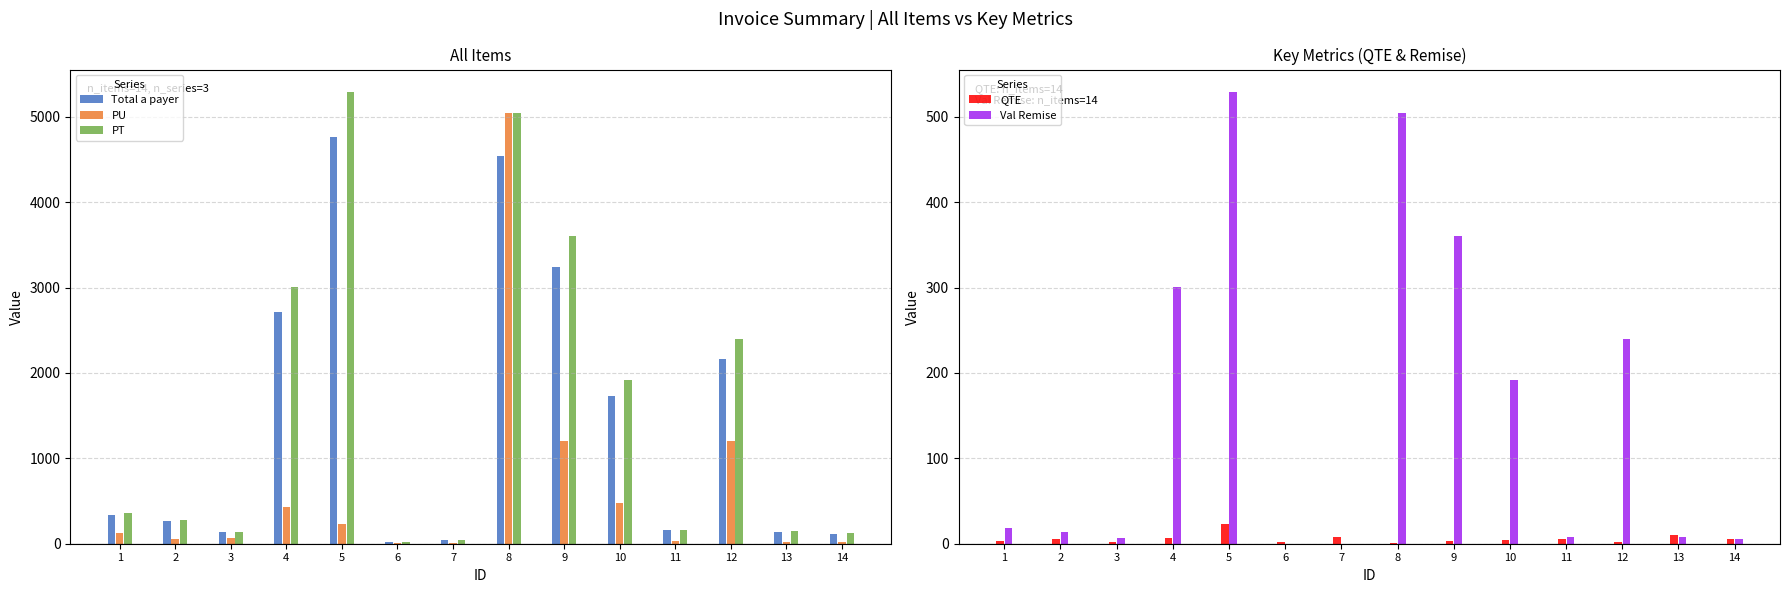

Reading left to right, transcribe all the data shown in this chart.

Total a payer: 342.0	266.0	133.0	2709.0	4761.0	20.0	40.0	4536.0	3240.0	1728.0	156.8	2160.0	142.5	114.0
PU: 120.0	56.0	70.0	430.0	230.0	10.0	5.0	5040.0	1200.0	480.0	33.0	1200.0	15.0	24.0
PT: 360.0	280.0	140.0	3010.0	5290.0	20.0	40.0	5040.0	3600.0	1920.0	165.0	2400.0	150.0	120.0
QTE: 3.0	5.0	2.0	7.0	23.0	2.0	8.0	1.0	3.0	4.0	5.0	2.0	10.0	5.0
Val Remise: 18.0	14.0	7.0	301.0	529.0	0.0	0.0	504.0	360.0	192.0	8.2	240.0	7.5	6.0